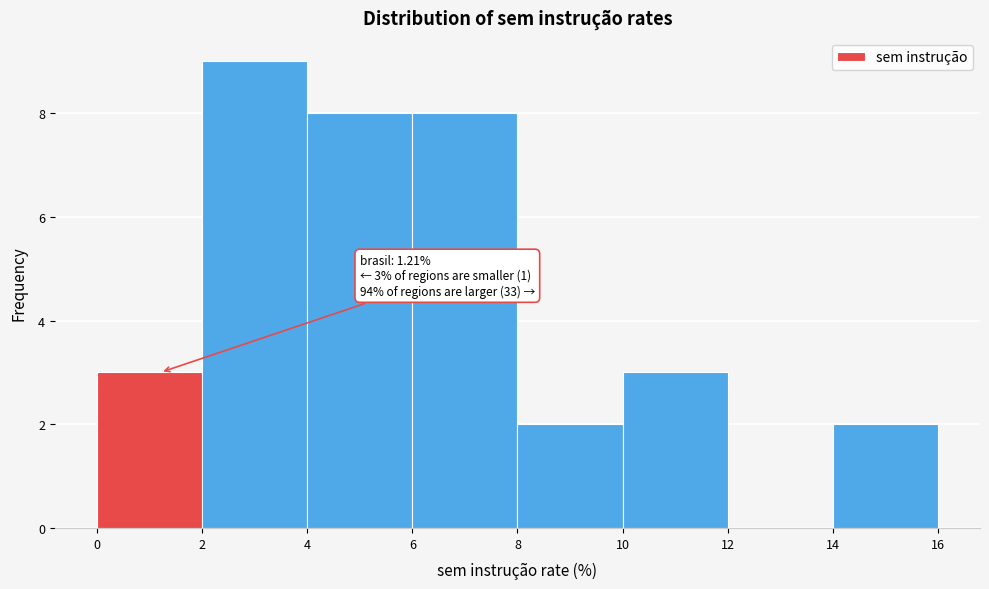

Which range on the x-axis has the tallest bar?

2 to 4